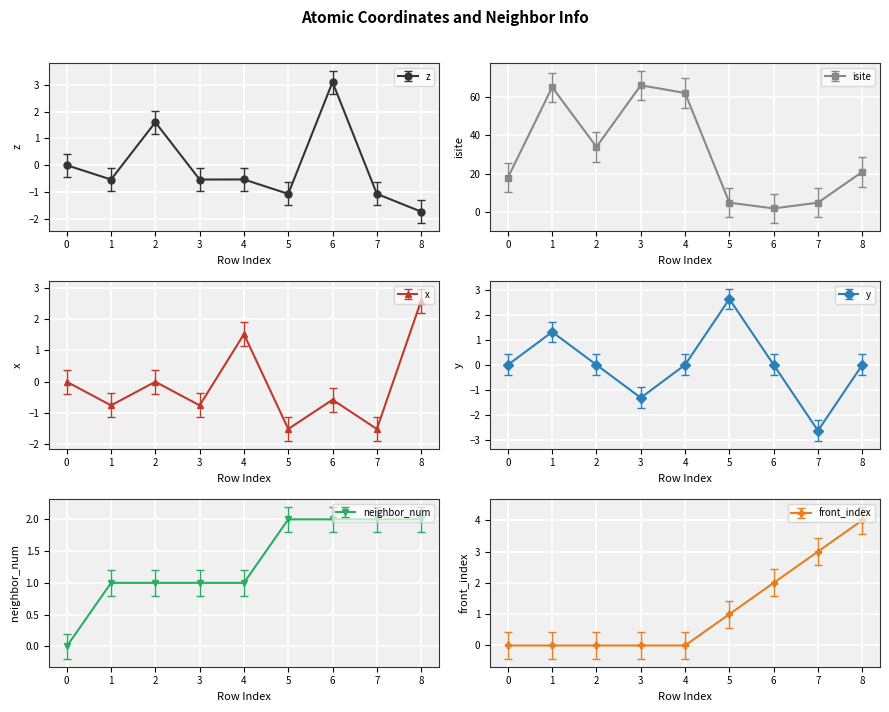

Rank the series at 8 from highest to lowest value.

isite, front_index, x, neighbor_num, y, z